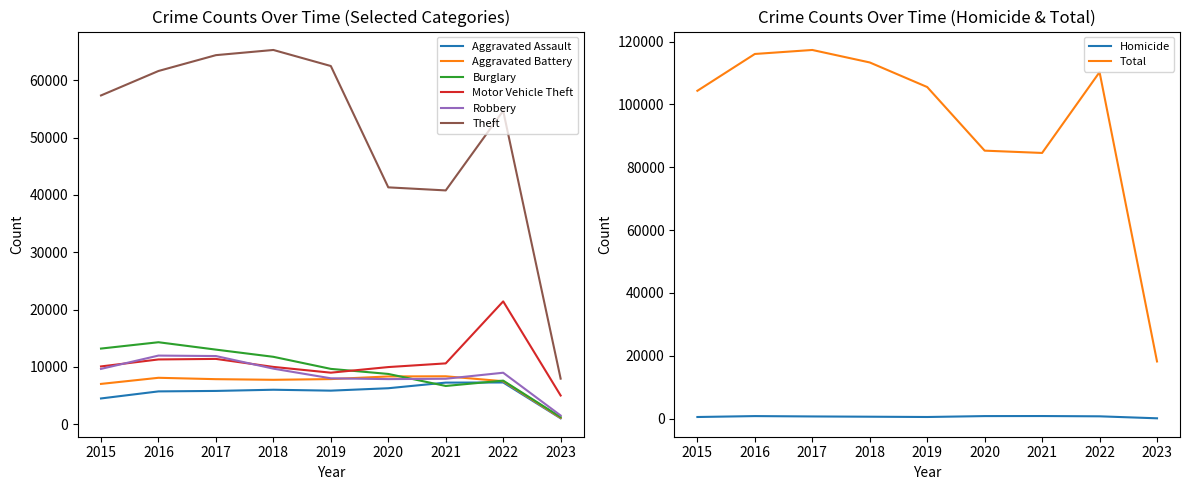

At 2022, list the series in order from smallest to largest.

Aggravated Assault, Aggravated Battery, Burglary, Robbery, Motor Vehicle Theft, Theft